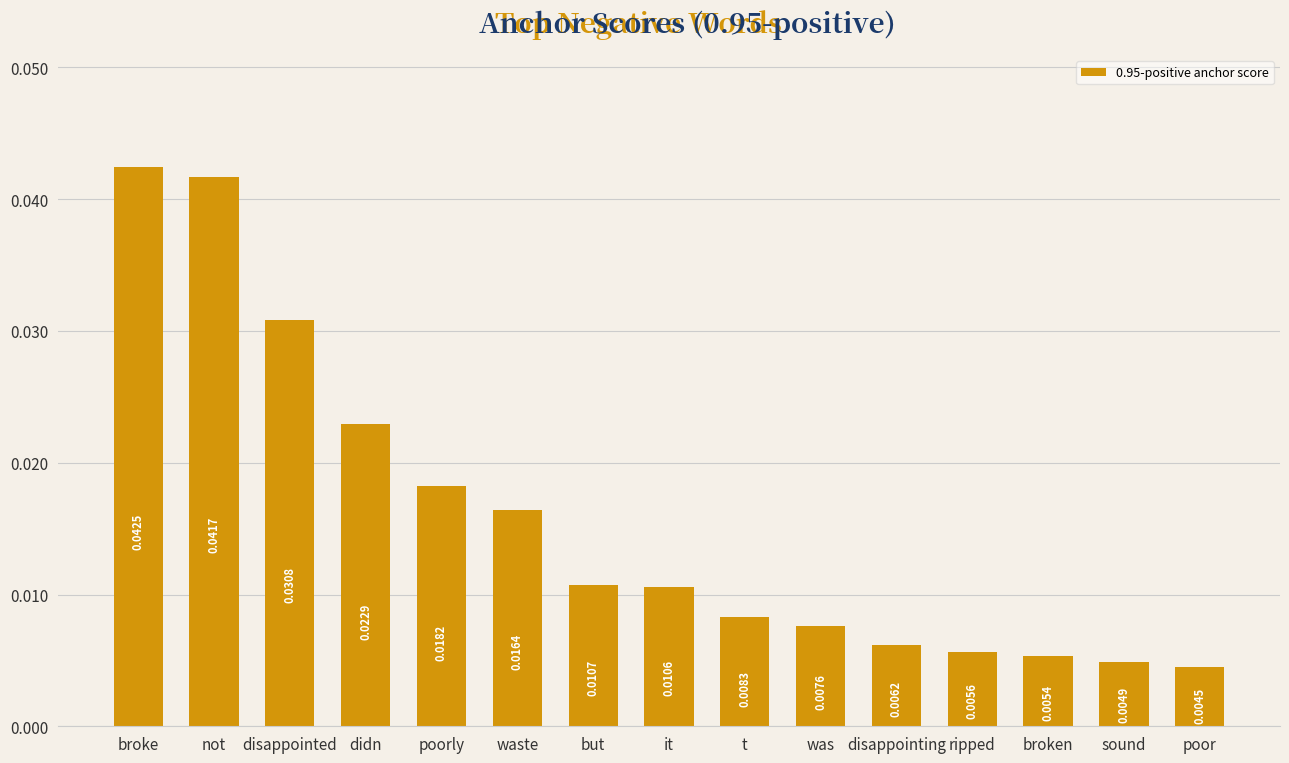

At which category does the chart reach its peak across all series?

broke